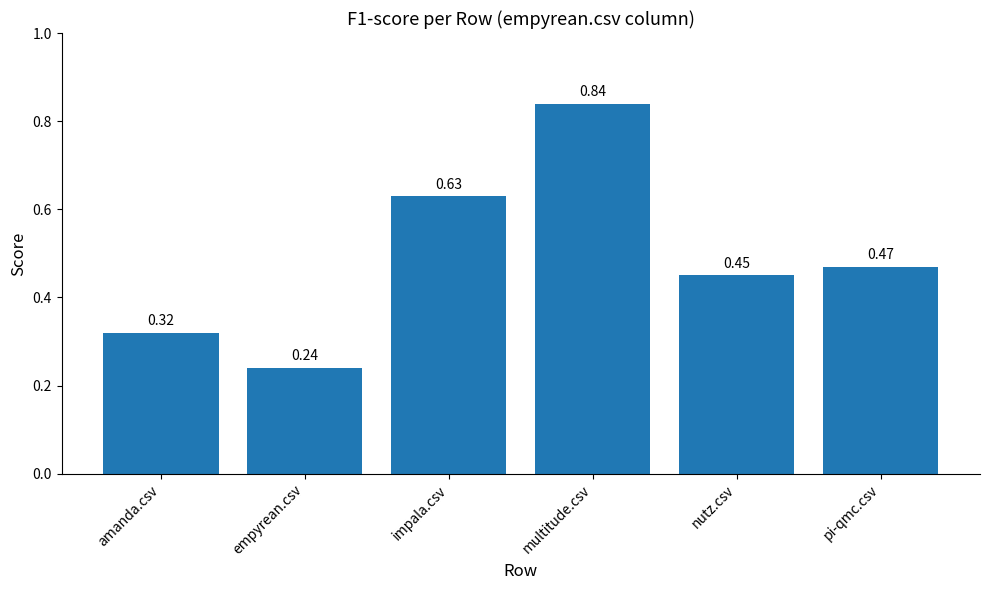

List the labels in order of value, largest first.

multitude.csv, impala.csv, pi-qmc.csv, nutz.csv, amanda.csv, empyrean.csv